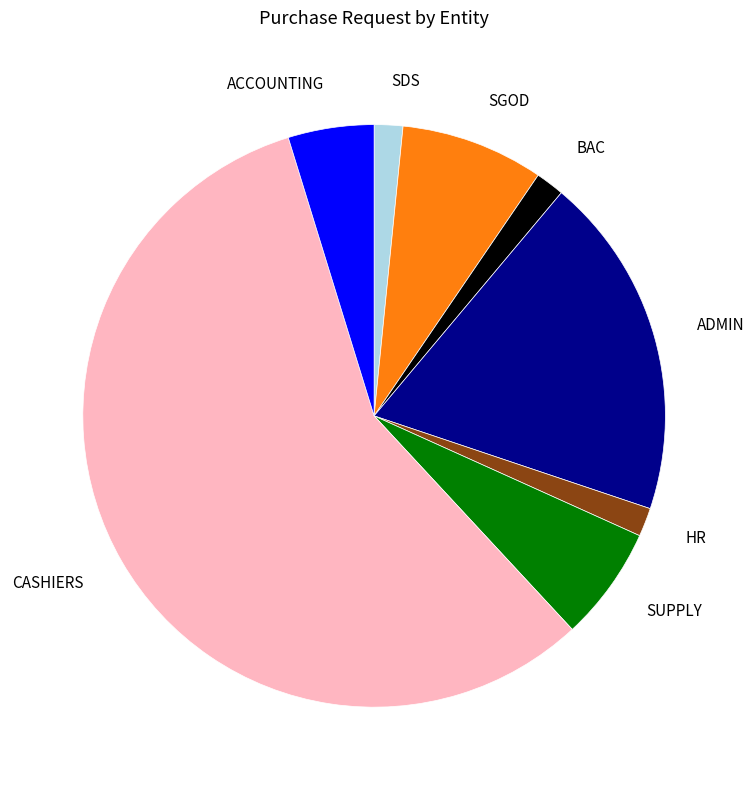

Which has a higher value, ACCOUNTING or ADMIN?

ADMIN